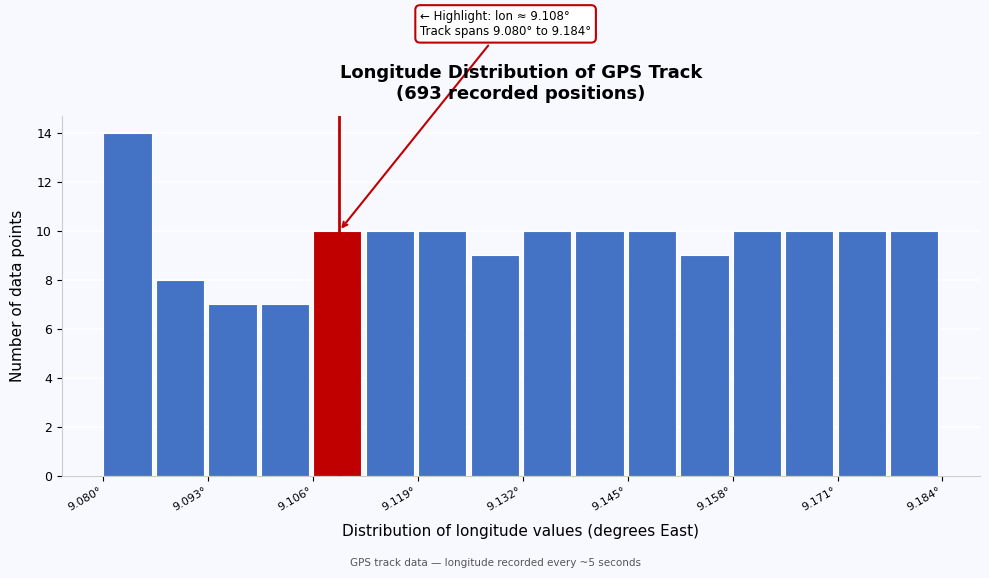

Read against the x-axis, roughly where is the centre of the tallest bar?

9.084